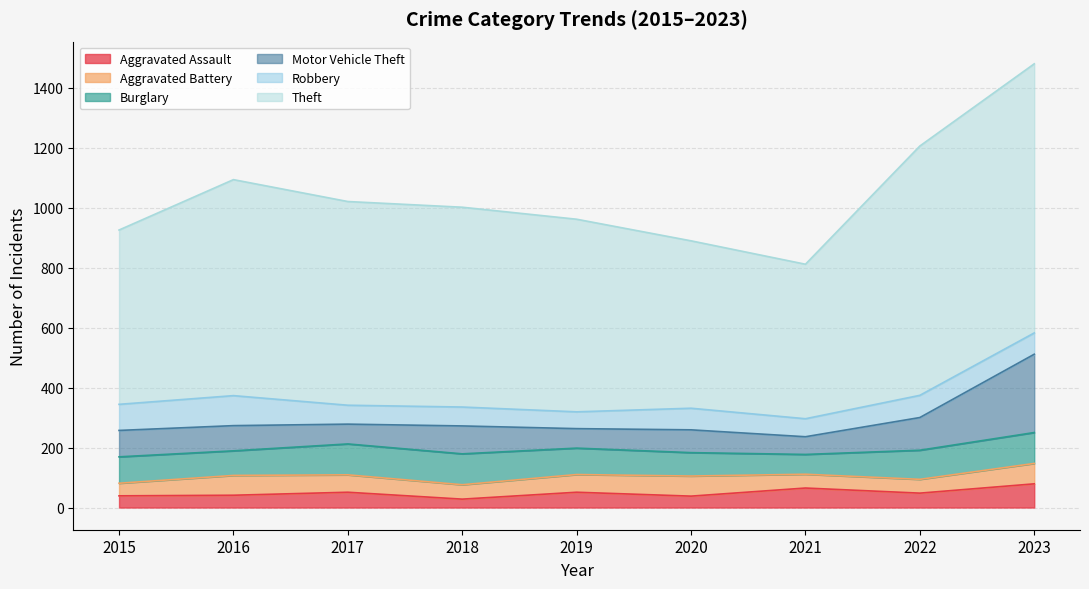

What is the maximum value shown in the chart?

897